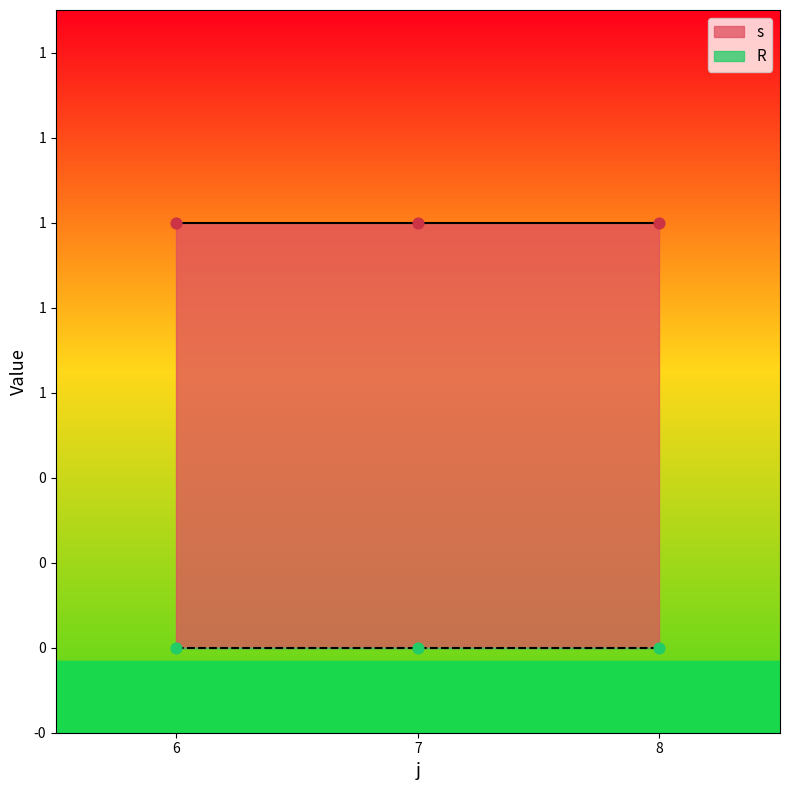

Which series reaches the minimum Y coordinate?

R